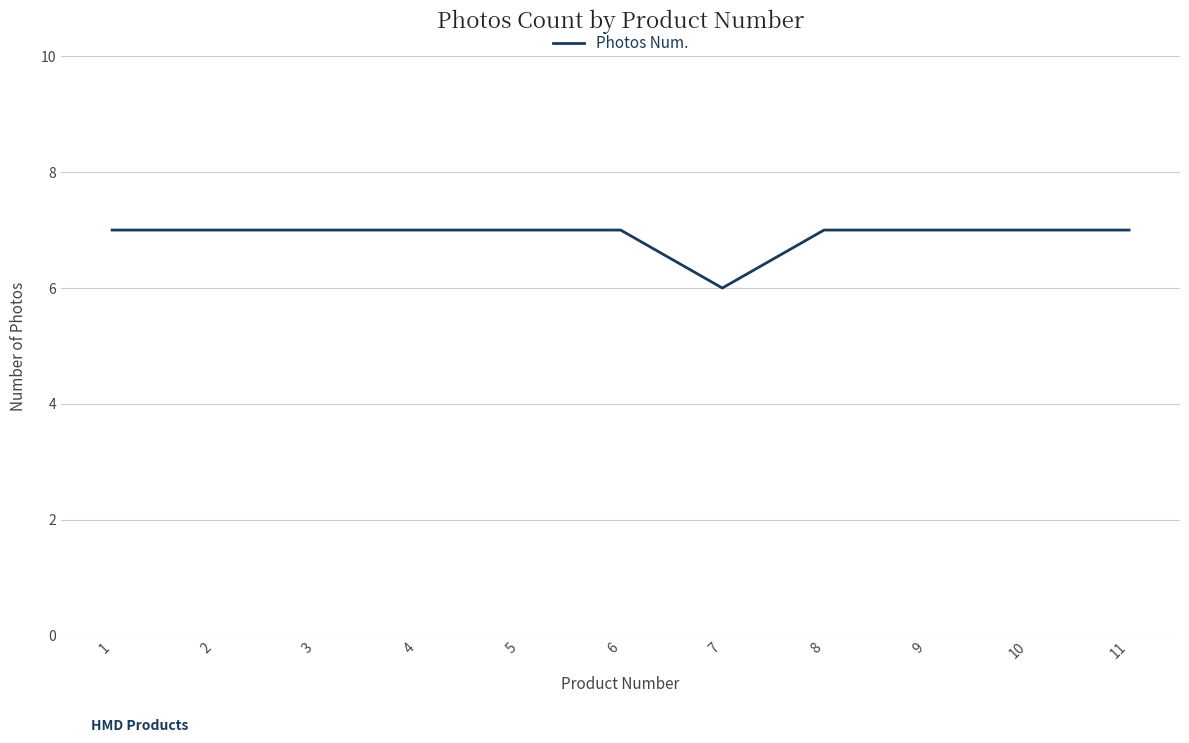

True or false: the data shows 12 at 3.

False